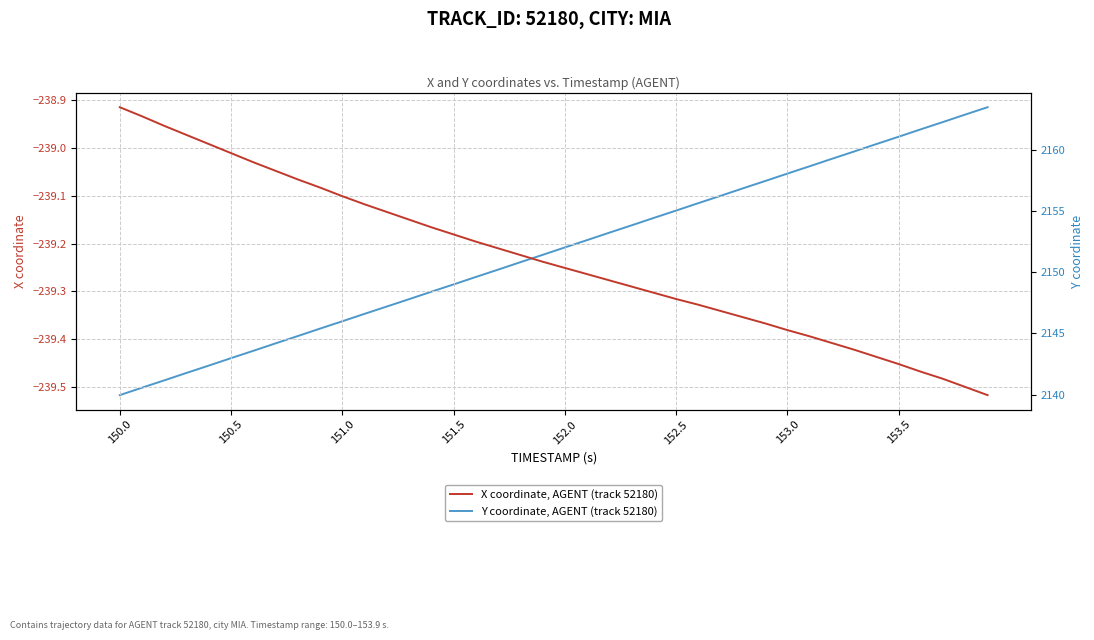

Where does the X coordinate, AGENT (track 52180) series first go above -239?

150.0